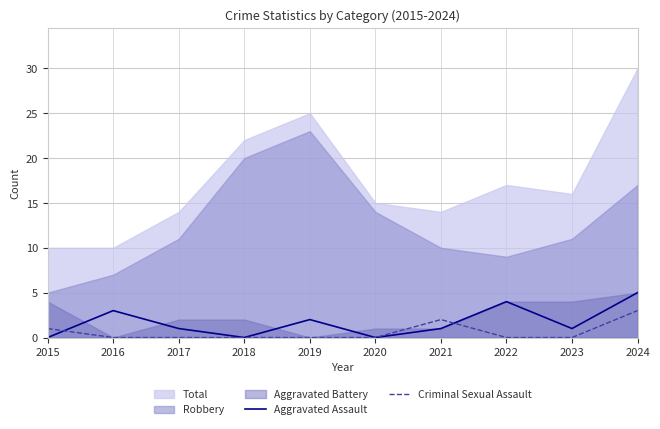

What is the maximum value for Criminal Sexual Assault?

3